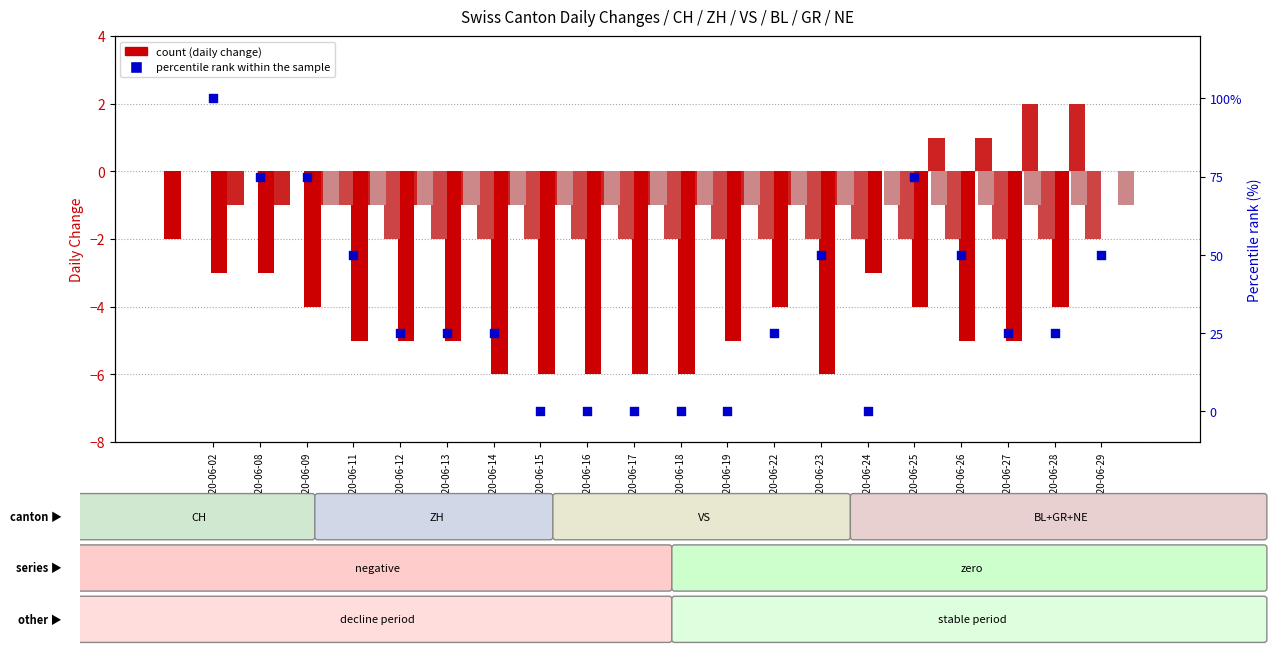

Which series has the widest spread of Y values?

CH